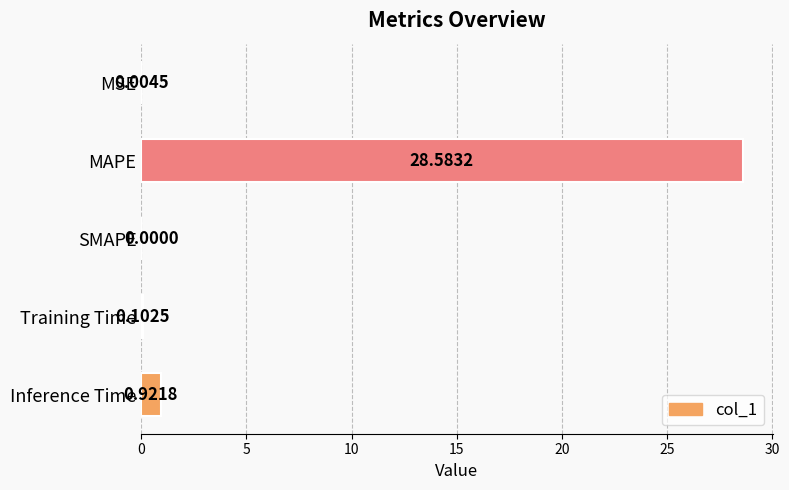

What is the sum of all values?

29.6